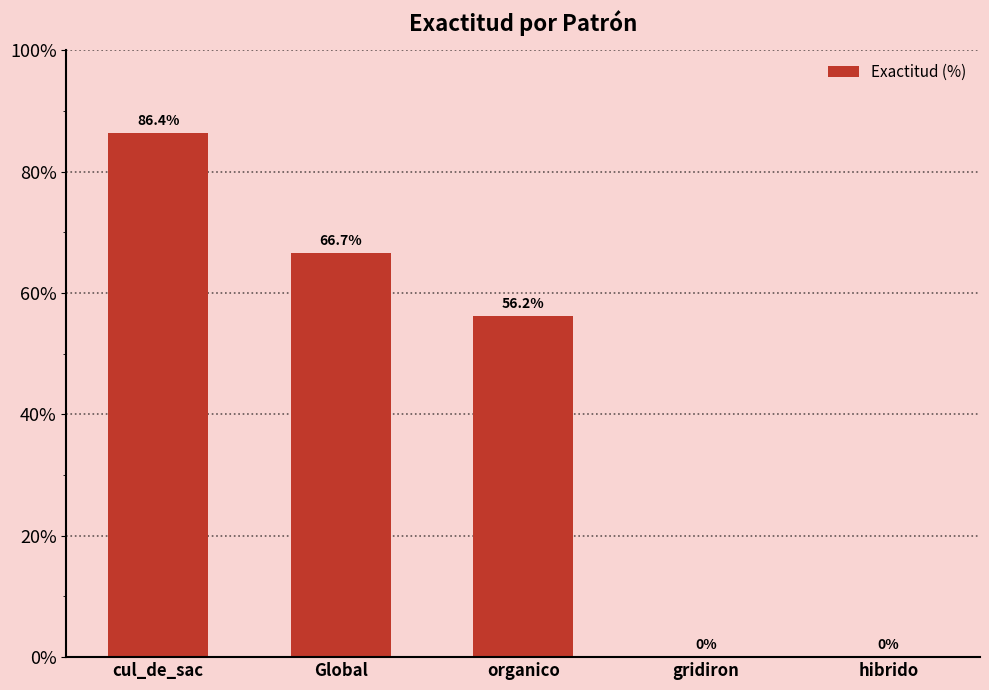

What is the ratio of the value at Global to the value at organico?

1.2